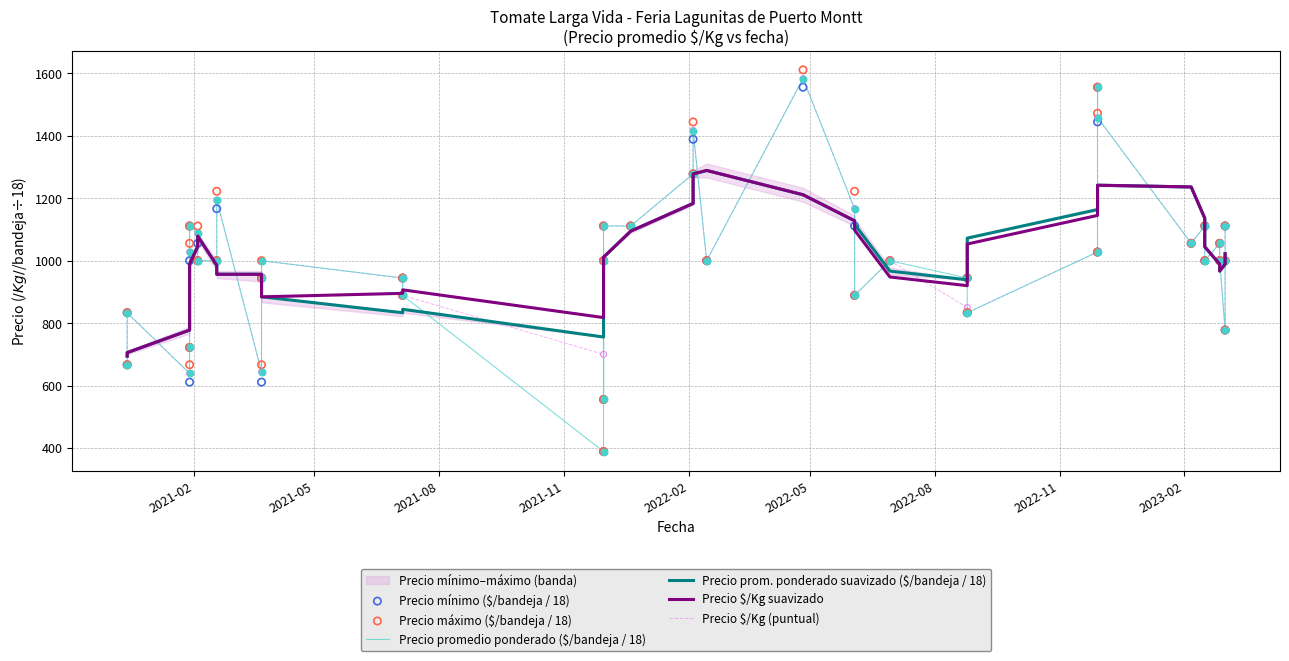

Which series has the largest Y range (max minus min)?

Precio máximo ($/bandeja / 18)